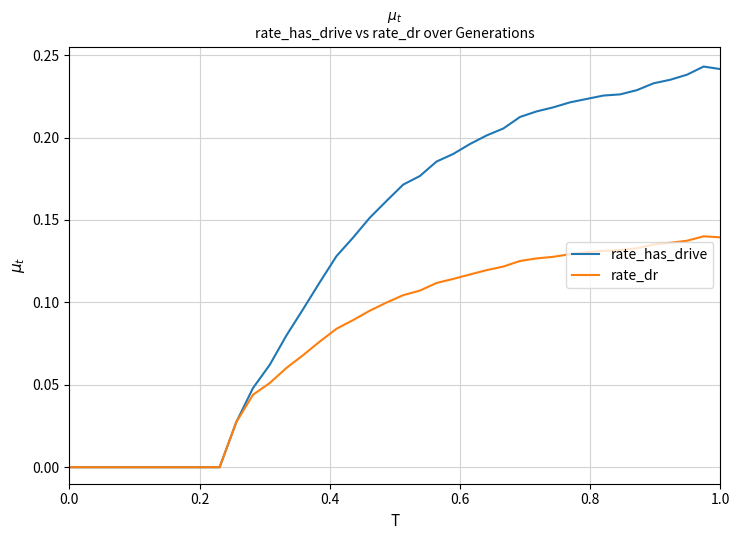

Rank the series by their average value, from highest to lowest.

rate_has_drive, rate_dr